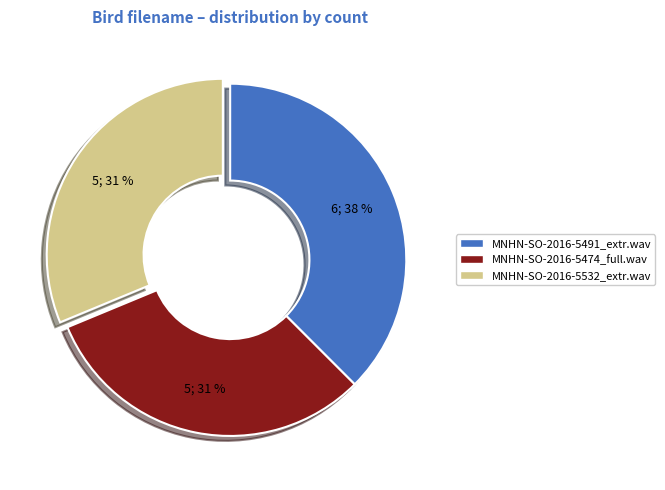

Which has a higher value, MNHN-SO-2016-5532_extr.wav or MNHN-SO-2016-5491_extr.wav?

MNHN-SO-2016-5491_extr.wav